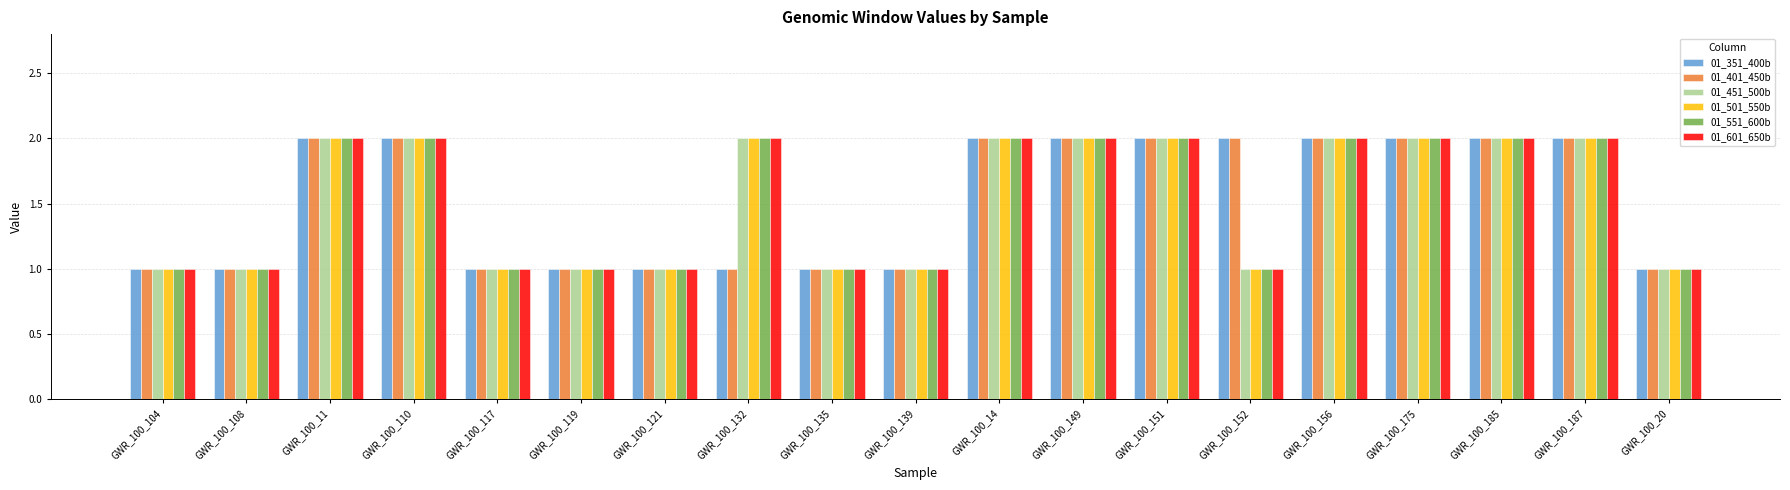

Does the chart contain any negative values?

No